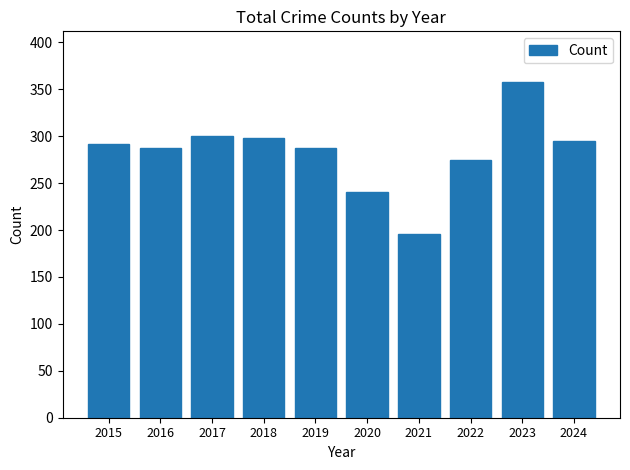

Where is the data nearest to the value 277?

2022